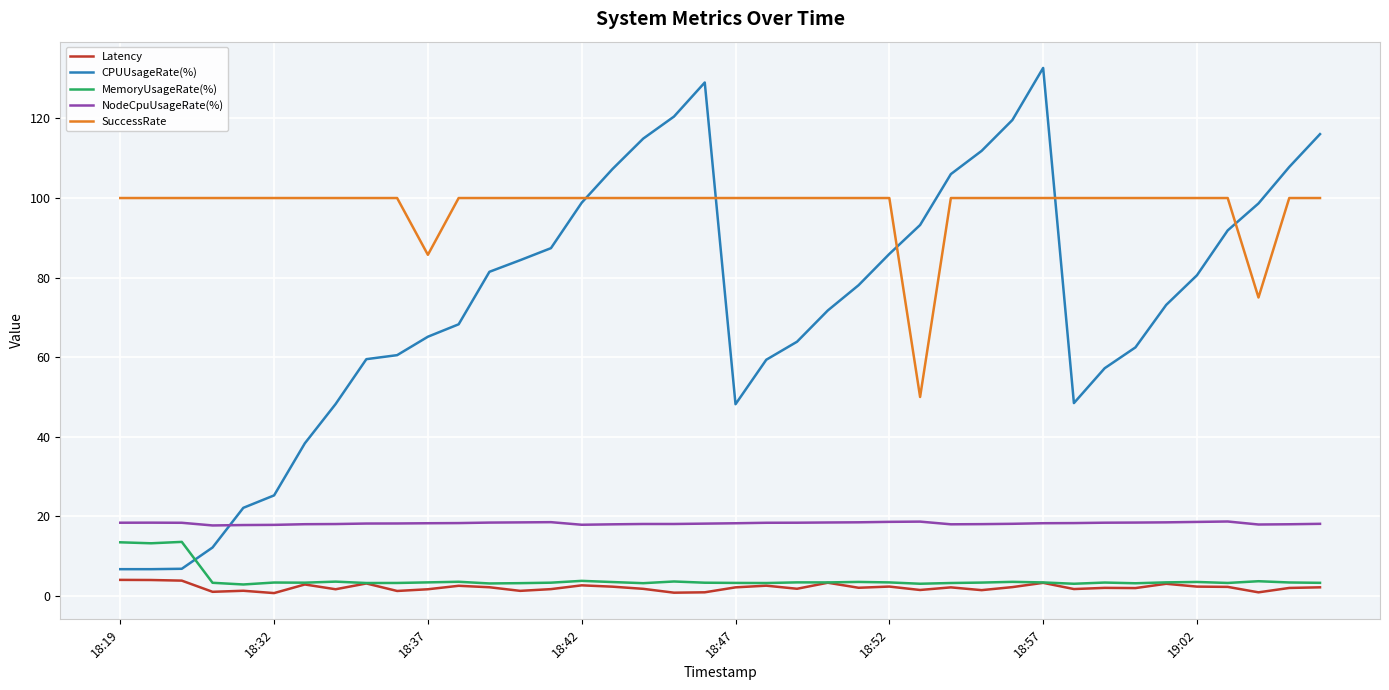

Which series has the largest range (max minus min)?

CPUUsageRate(%)